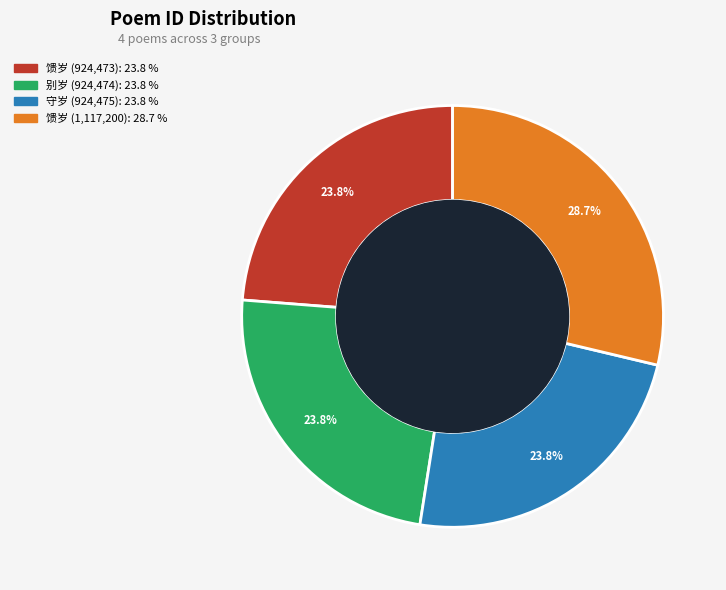

Approximately how many times larger is the value at 次韵子瞻记岁莫乡俗三首 其三 守岁 compared to 次韵子瞻记岁莫乡俗三首 其一 馈岁?

1.0